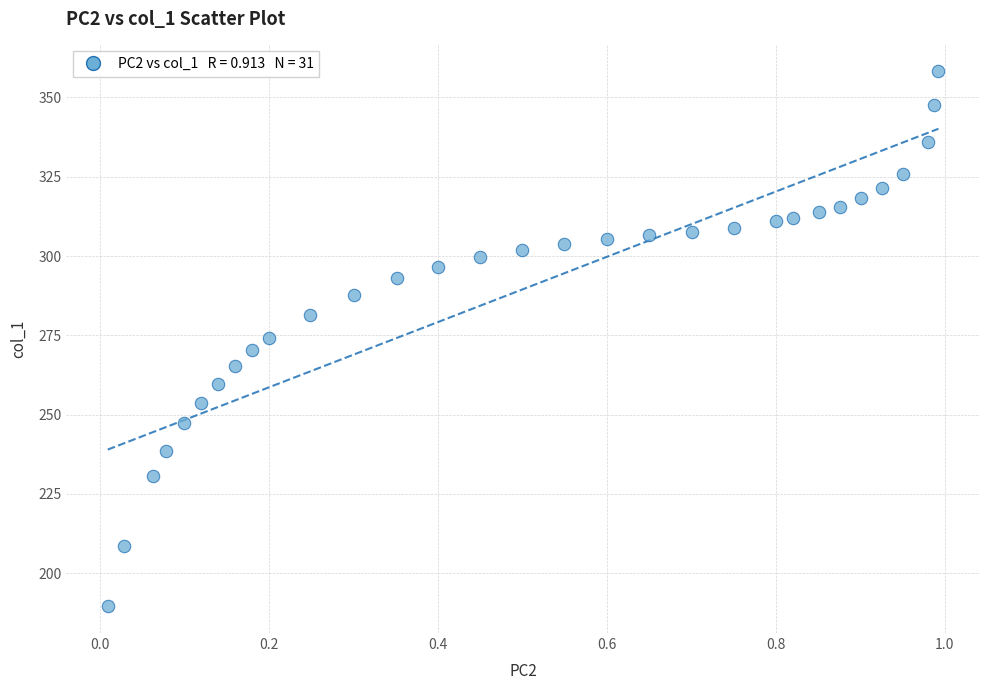

What is the range of Y values (max minus min)?

168.6